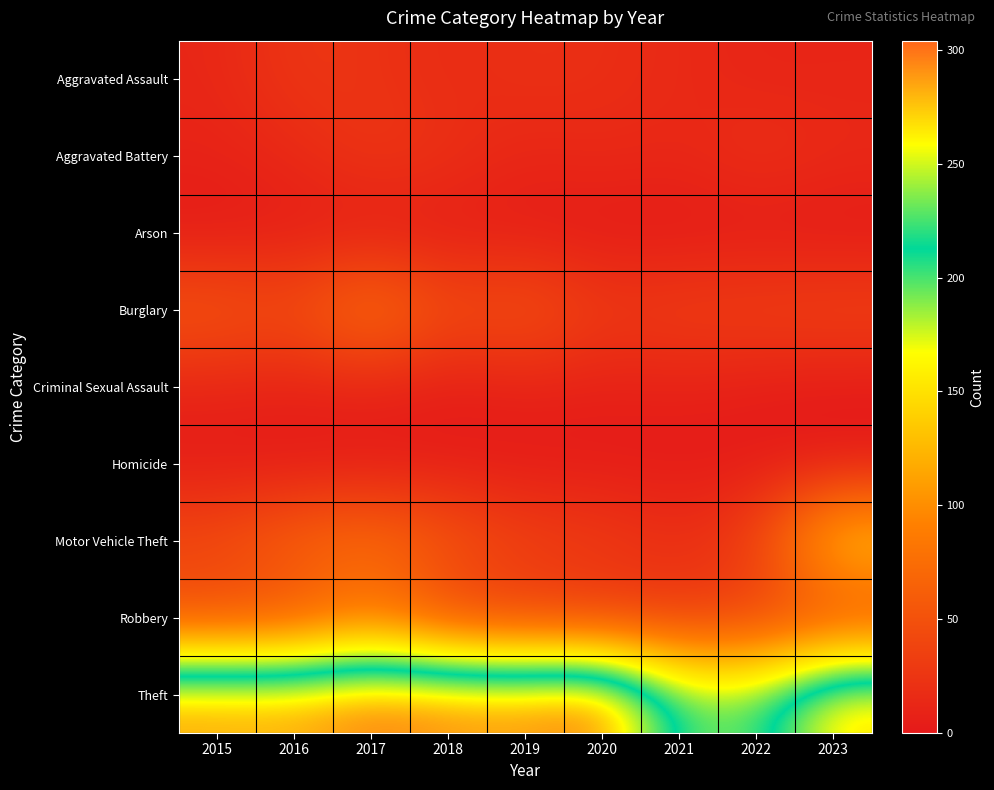

Rank the series by their maximum value, from lowest to highest.

Homicide, Arson, Criminal Sexual Assault, Aggravated Assault, Aggravated Battery, Robbery, Burglary, Motor Vehicle Theft, Theft